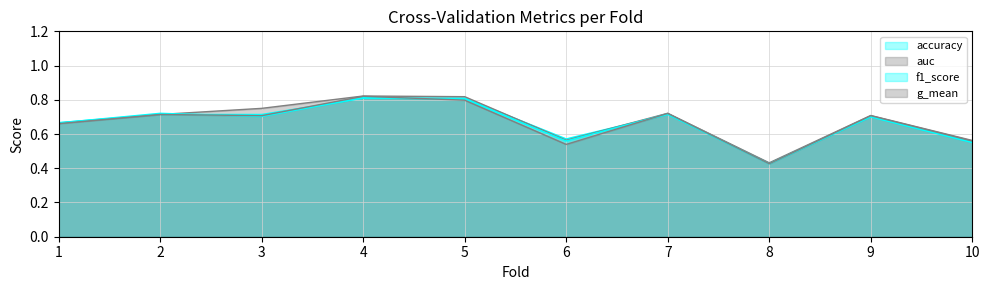

Which series has the widest spread of values?

g_mean